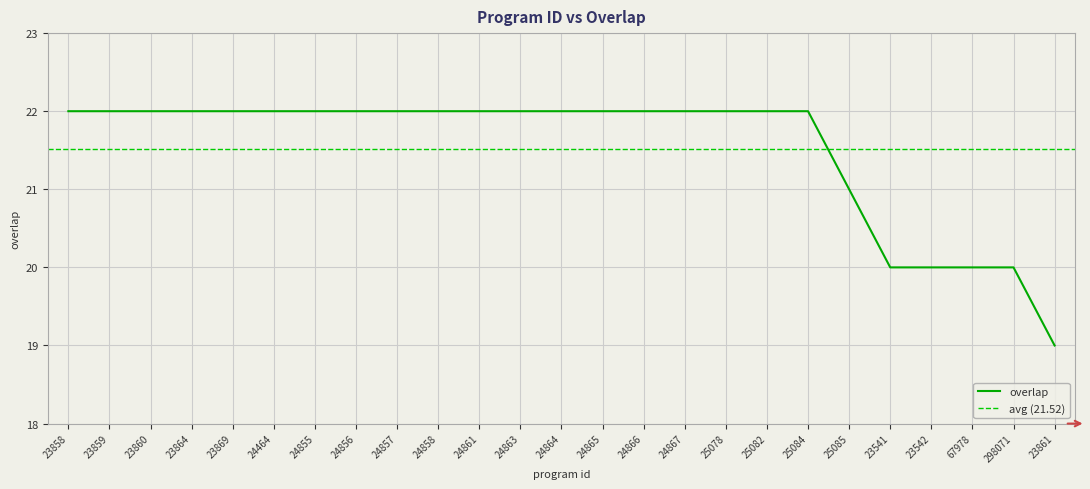

List the labels in order of value, smallest first.

23861, 23541, 23542, 67978, 298071, 25085, 23858, 23859, 23860, 23864, 23869, 24464, 24855, 24856, 24857, 24858, 24861, 24863, 24864, 24865, 24866, 24867, 25078, 25082, 25084